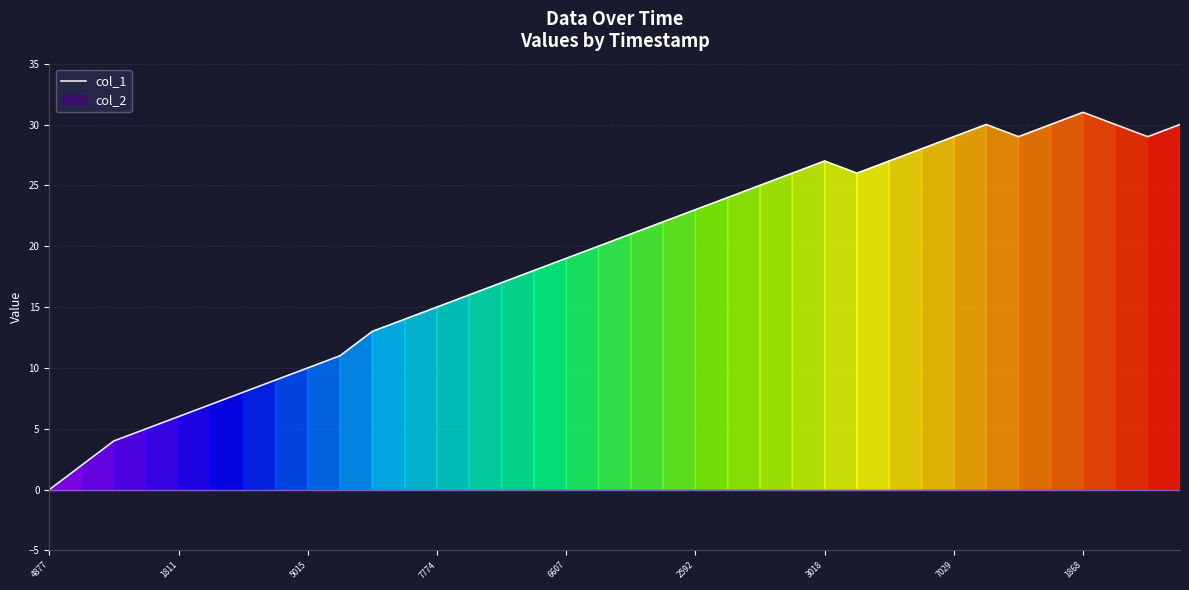

Which label corresponds to the smallest value in the chart?

4877